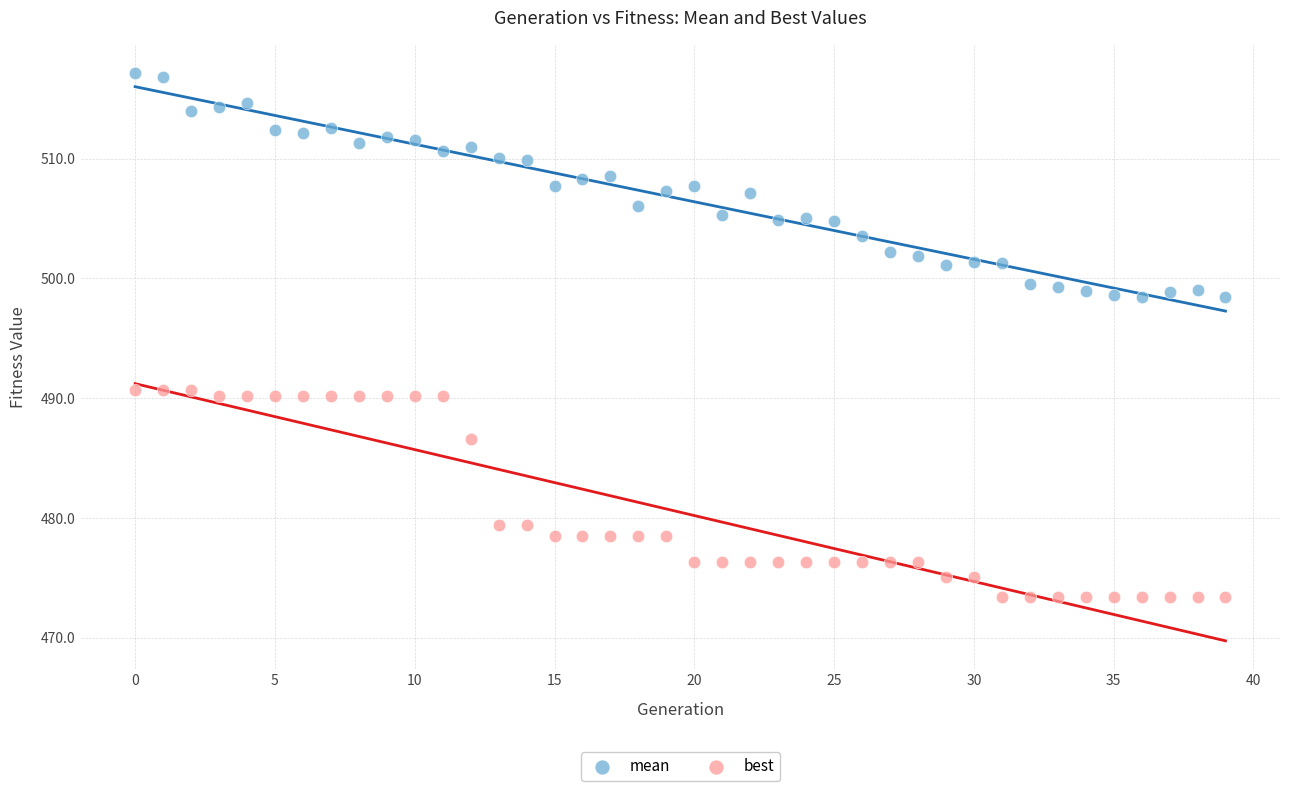

Which series contains the lowest Y value?

best